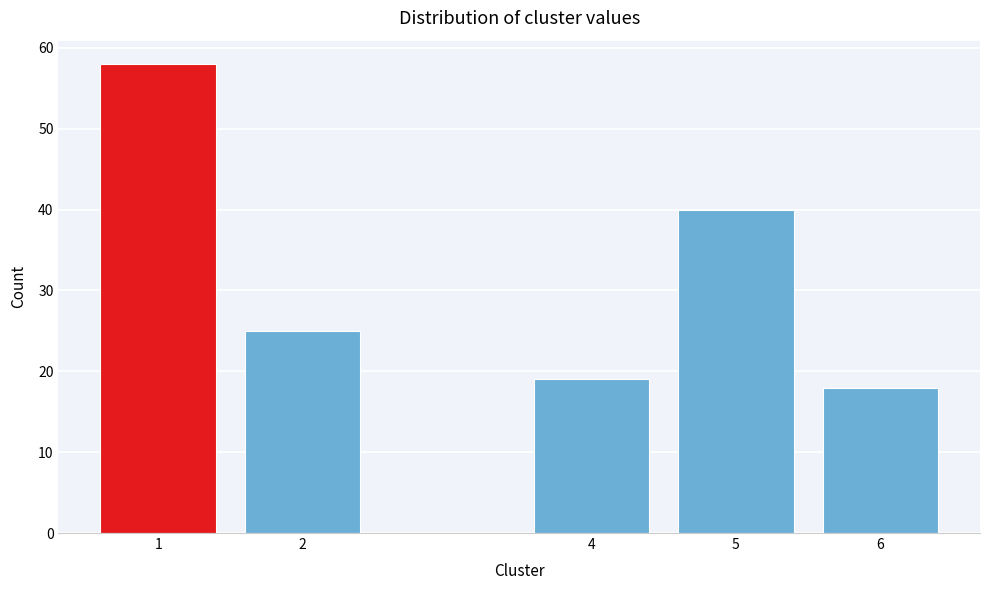

Reading left to right, what are all the values shown in this chart?

1=58	2=25	4=19	5=40	6=18